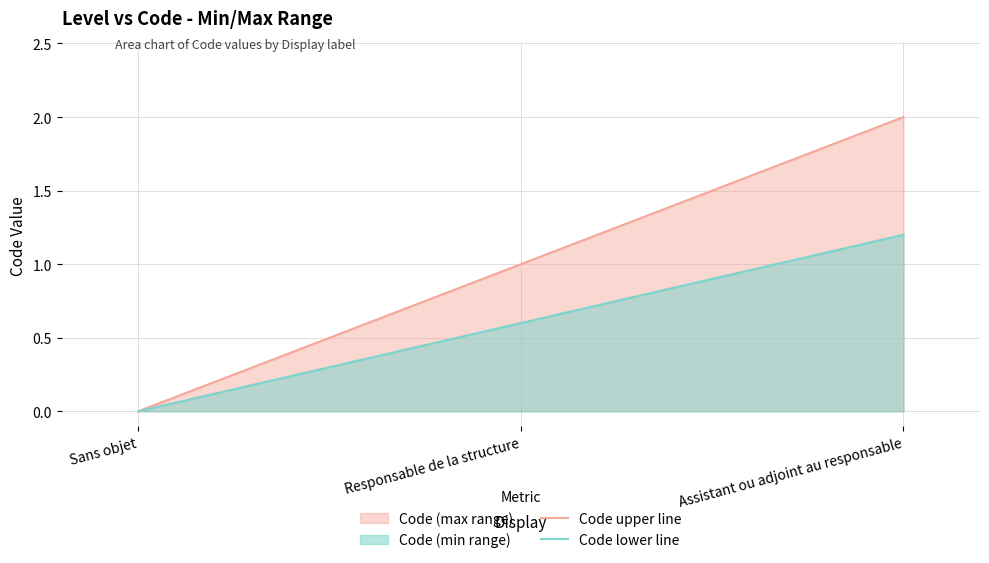

How many series are shown in this chart?

2